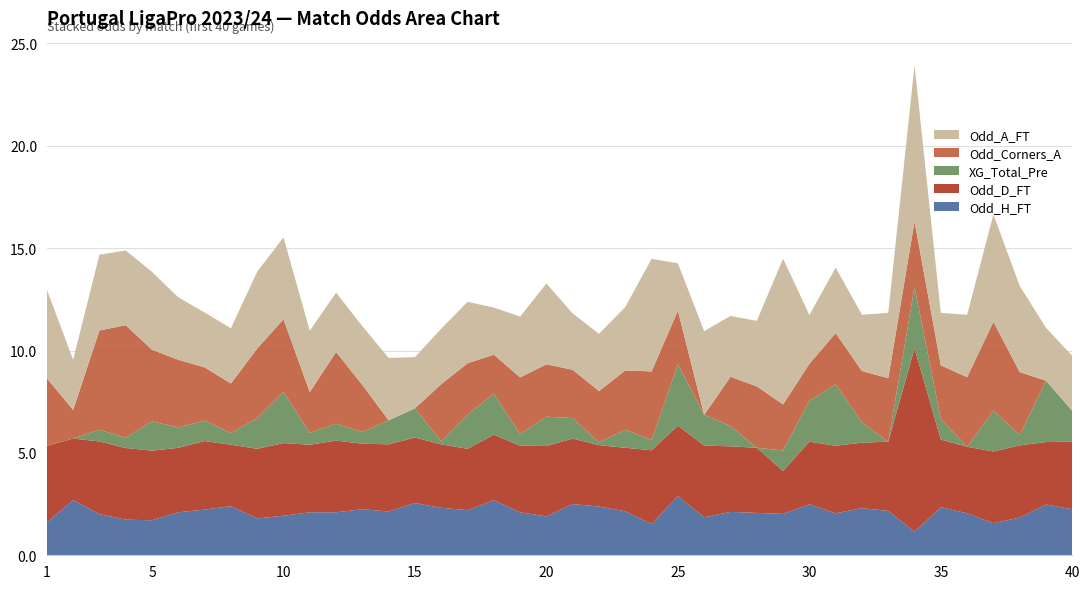

Reading left to right, transcribe all the data shown in this chart.

Odd_H_FT: 1=1.6	2=2.7	3=2.0	4=1.7	5=1.7	6=2.1	7=2.2	8=2.4	9=1.8	10=1.9	11=2.1	12=2.1	13=2.2	14=2.1	15=2.5	16=2.3	17=2.2	18=2.7	19=2.1	20=1.9	21=2.5	22=2.4	23=2.1	24=1.5	25=2.9	26=1.9	27=2.1	28=2.1	29=2.0	30=2.5	31=2.0	32=2.3	33=2.2	34=1.1	35=2.4	36=2.0	37=1.6	38=1.8	39=2.5	40=2.2
Odd_A_FT: 1=4.3	2=2.5	3=3.7	4=3.6	5=3.8	6=3.0	7=2.7	8=2.7	9=3.8	10=4.0	11=3.0	12=2.9	13=2.9	14=3.0	15=2.5	16=2.7	17=3.0	18=2.3	19=3.0	20=4.0	21=2.8	22=2.8	23=3.1	24=5.5	25=2.3	26=4.1	27=3.0	28=3.2	29=7.1	30=2.4	31=3.2	32=2.8	33=3.2	34=7.6	35=2.6	36=3.0	37=5.2	38=4.2	39=2.6	40=2.7
XG_Total_Pre: 1=0.0	2=0.0	3=0.6	4=0.5	5=1.4	6=1.0	7=1.0	8=0.6	9=1.5	10=2.5	11=0.6	12=0.8	13=0.6	14=1.2	15=1.4	16=0.1	17=1.7	18=2.0	19=0.6	20=1.4	21=1.0	22=0.1	23=0.9	24=0.5	25=3.0	26=1.5	27=1.0	28=0.0	29=1.0	30=2.0	31=3.0	32=1.0	33=0.0	34=3.0	35=1.0	36=0.0	37=2.0	38=0.5	39=3.0	40=1.5
Odd_Corners_A: 1=3.3	2=1.4	3=4.8	4=5.5	5=3.5	6=3.3	7=2.6	8=2.4	9=3.4	10=3.5	11=2.0	12=3.5	13=2.3	14=0.0	15=0.0	16=2.8	17=2.5	18=1.9	19=2.8	20=2.6	21=2.4	22=2.5	23=2.9	24=3.4	25=2.6	26=0.0	27=2.4	28=3.0	29=2.2	30=1.8	31=2.5	32=2.5	33=3.1	34=3.2	35=2.6	36=3.4	37=4.3	38=3.1	39=0.0	40=0.0
Odd_D_FT: 1=3.8	2=3.0	3=3.5	4=3.5	5=3.4	6=3.1	7=3.4	8=3.0	9=3.4	10=3.5	11=3.3	12=3.5	13=3.2	14=3.3	15=3.2	16=3.1	17=3.0	18=3.2	19=3.2	20=3.4	21=3.2	22=3.0	23=3.1	24=3.6	25=3.4	26=3.5	27=3.2	28=3.2	29=2.1	30=3.1	31=3.3	32=3.2	33=3.4	34=9.0	35=3.3	36=3.2	37=3.5	38=3.5	39=3.0	40=3.3